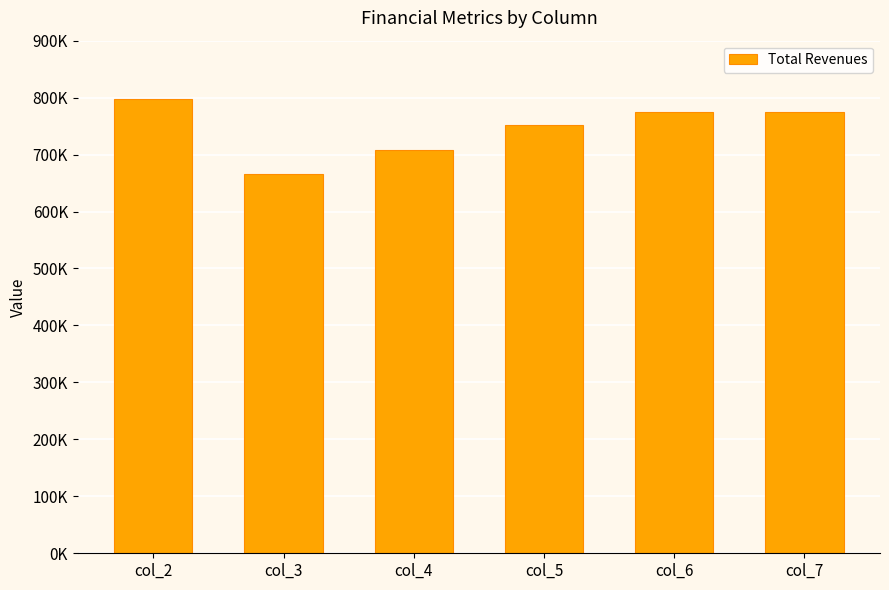

What is the ratio of the value at col_4 to the value at col_7?

0.9